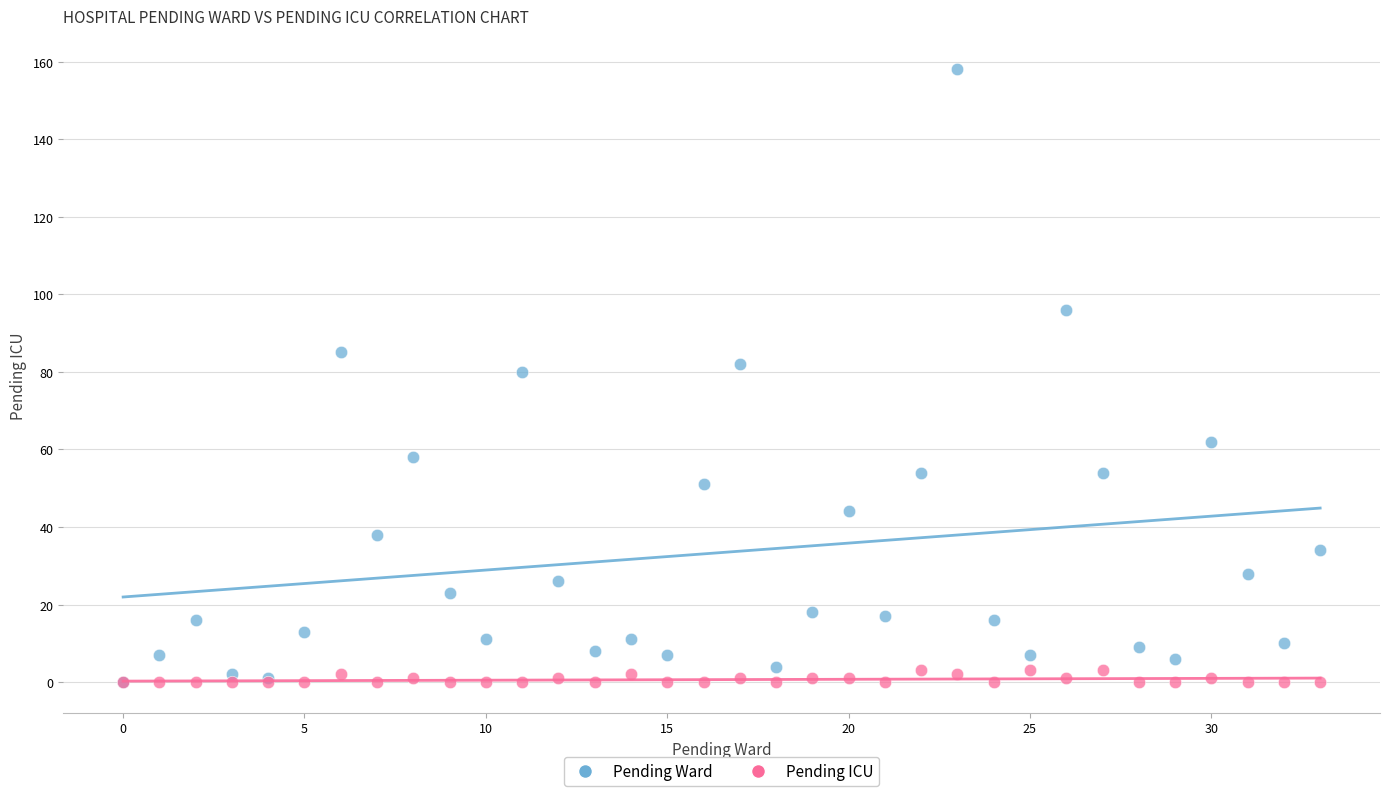

Which series has the largest Y range (max minus min)?

Pending Ward